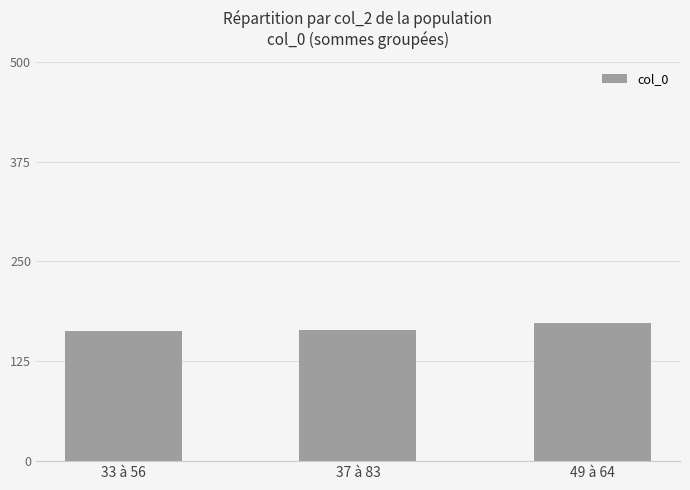

Read the value at 37 à 83, to the nearest 10.

160